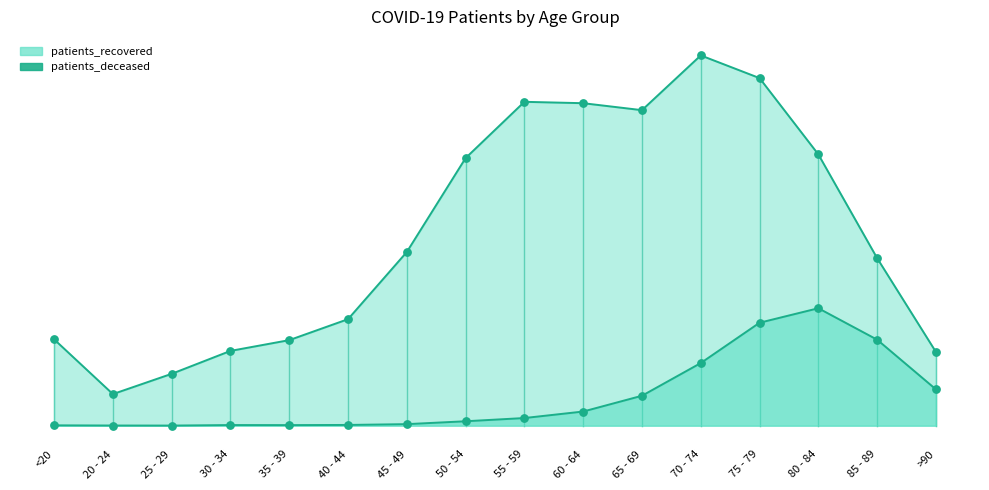

Which series has the widest spread of Y values?

patients_recovered